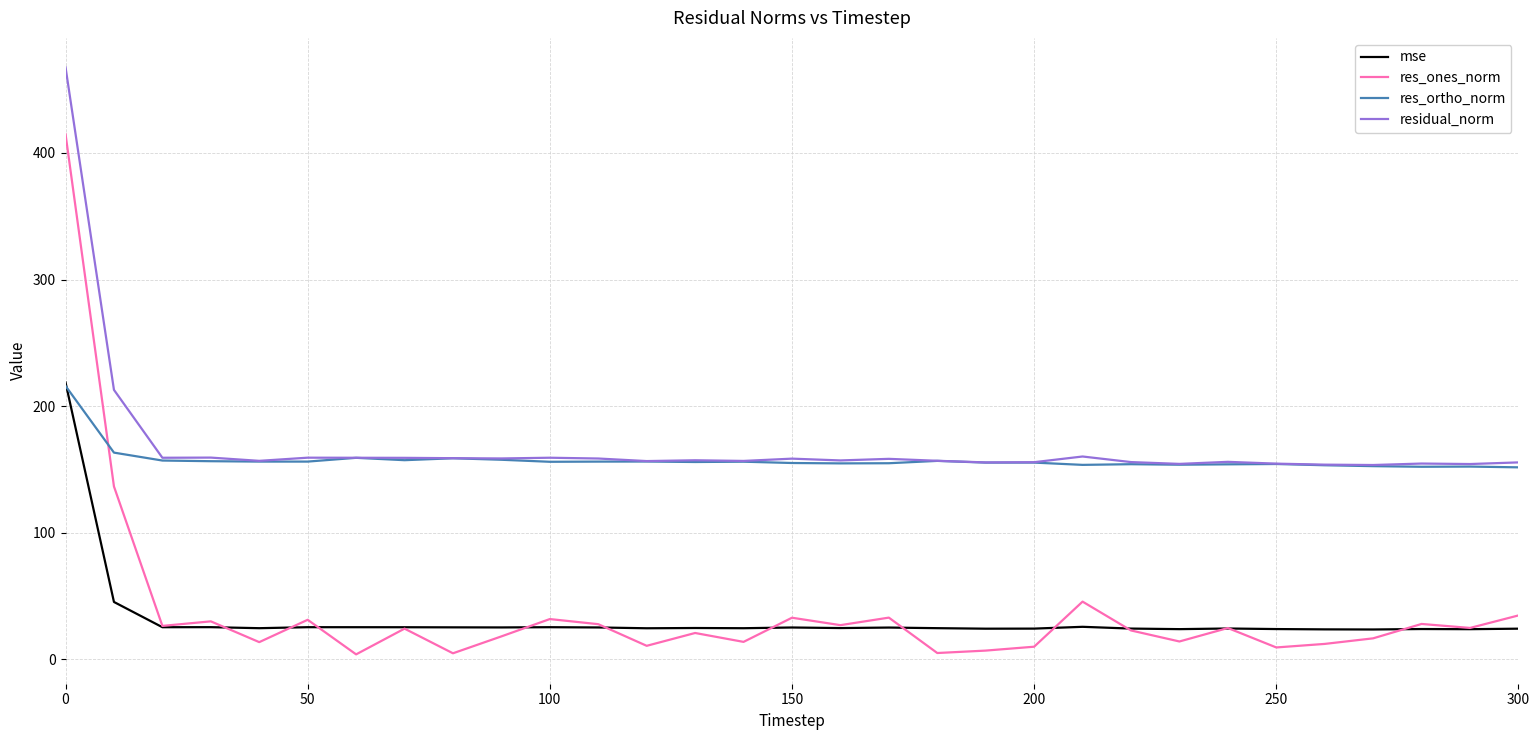

True or false: res_ones_norm has more than 0 interior local peaks.

True